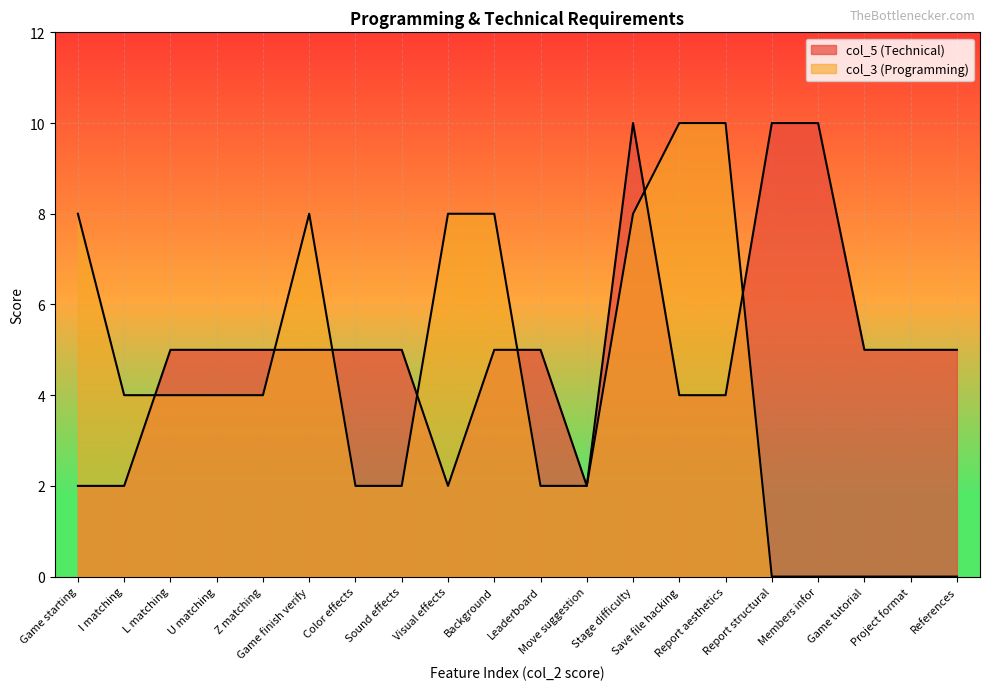

At which category does the chart reach its peak across all series?

Stage difficulty